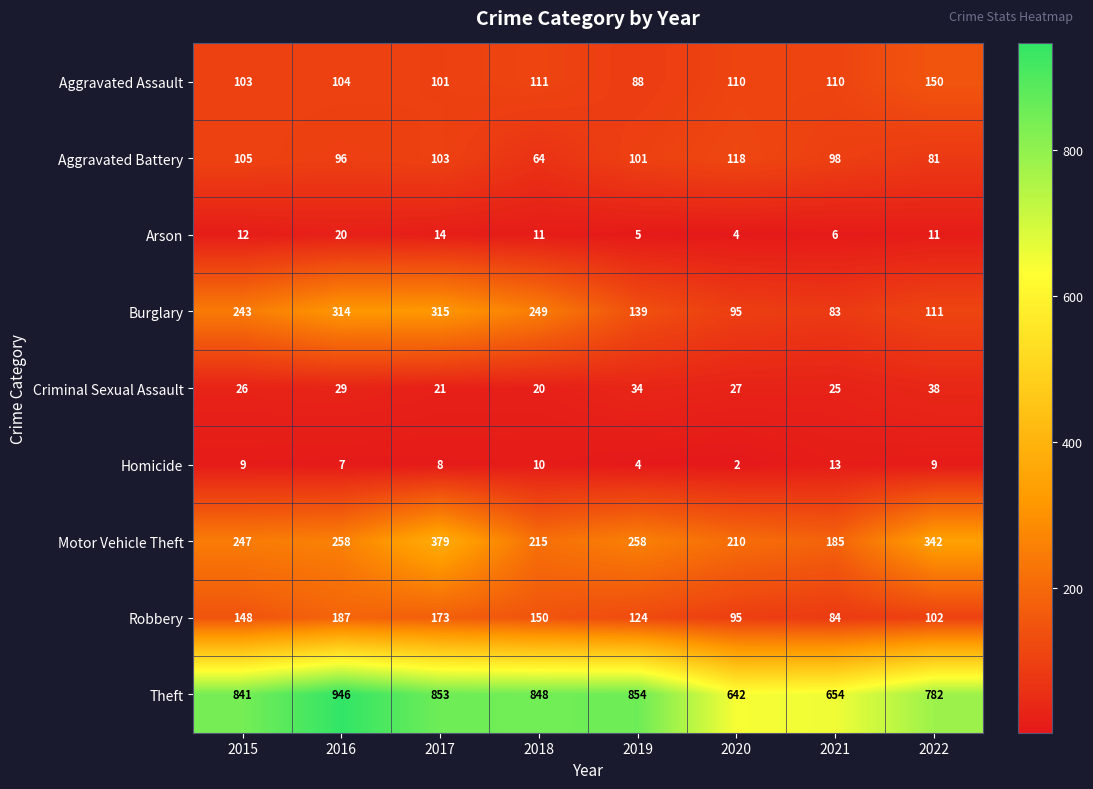

What is the approximate value of Criminal Sexual Assault at 2016, to the nearest 10?

30